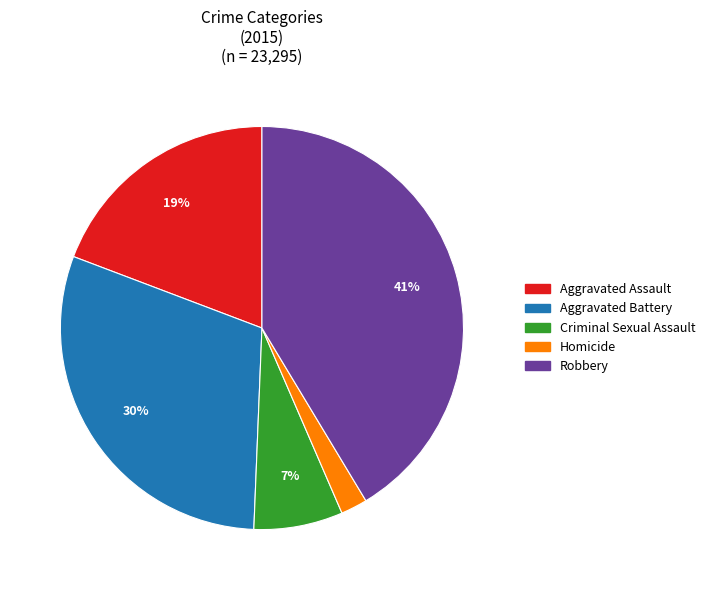

What percentage is the Aggravated Assault slice, to the nearest percent?

19%